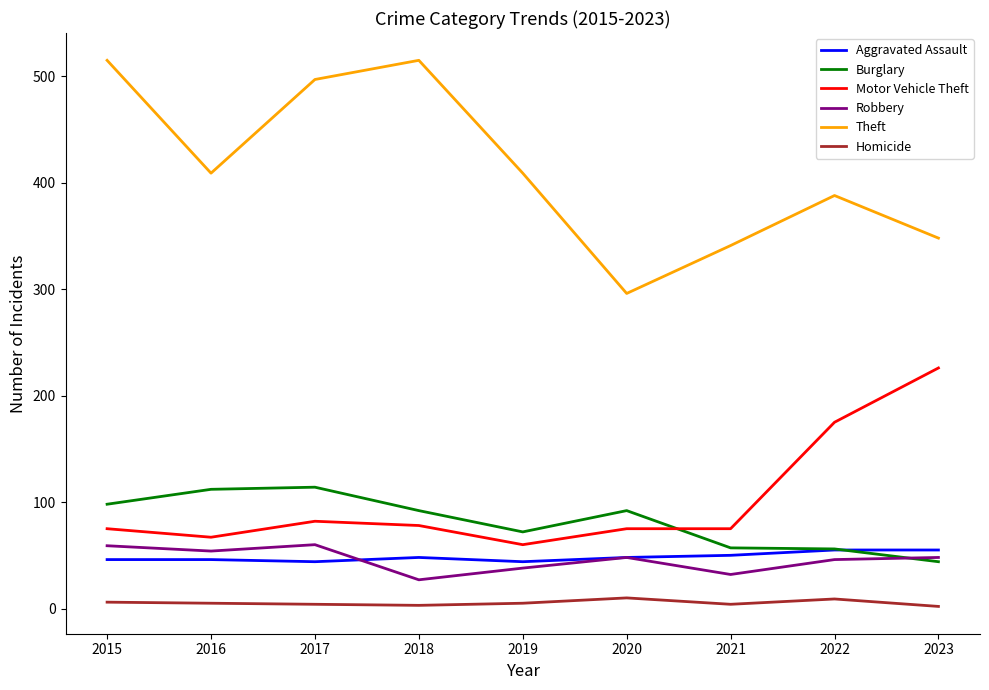

Which series has the widest spread of values?

Theft